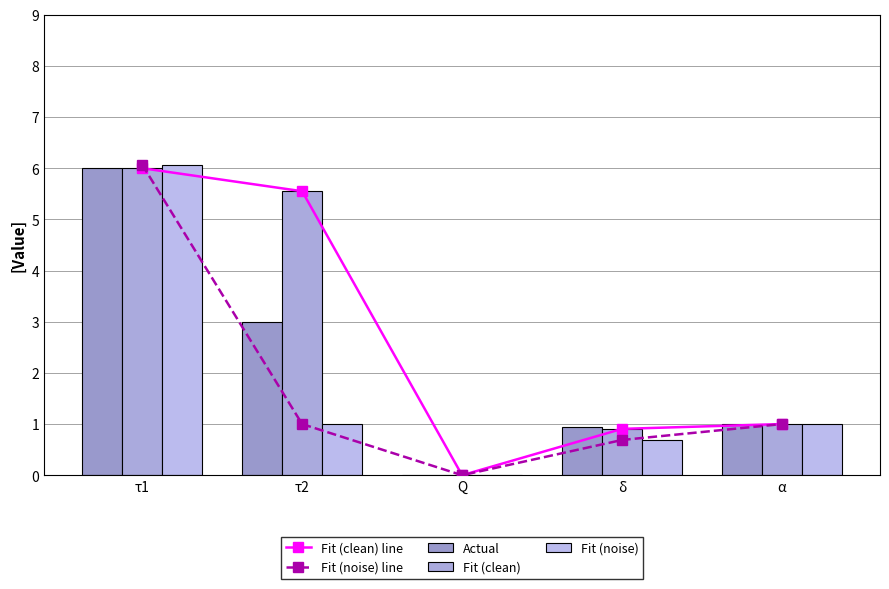

What is the average value of the Fit (clean) line series?

2.7